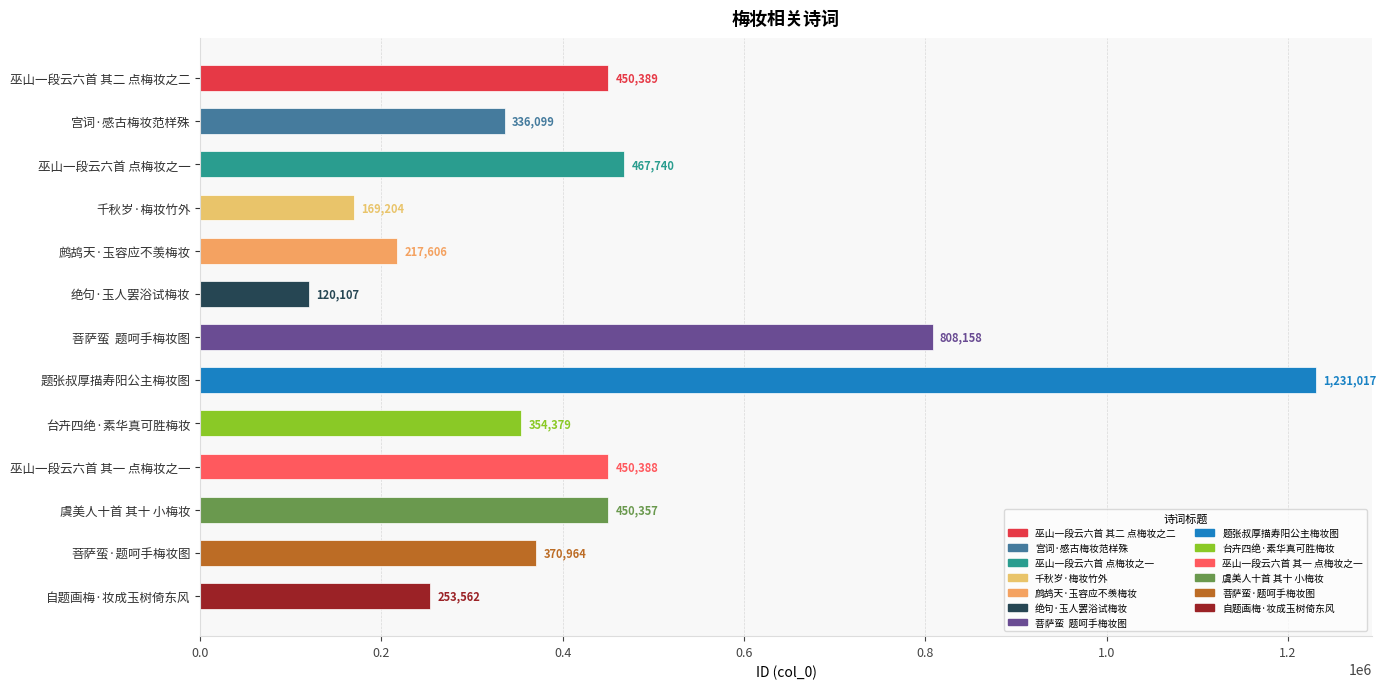

What is the label of the 9th bar from the bottom?

鹧鸪天·玉容应不羡梅妆